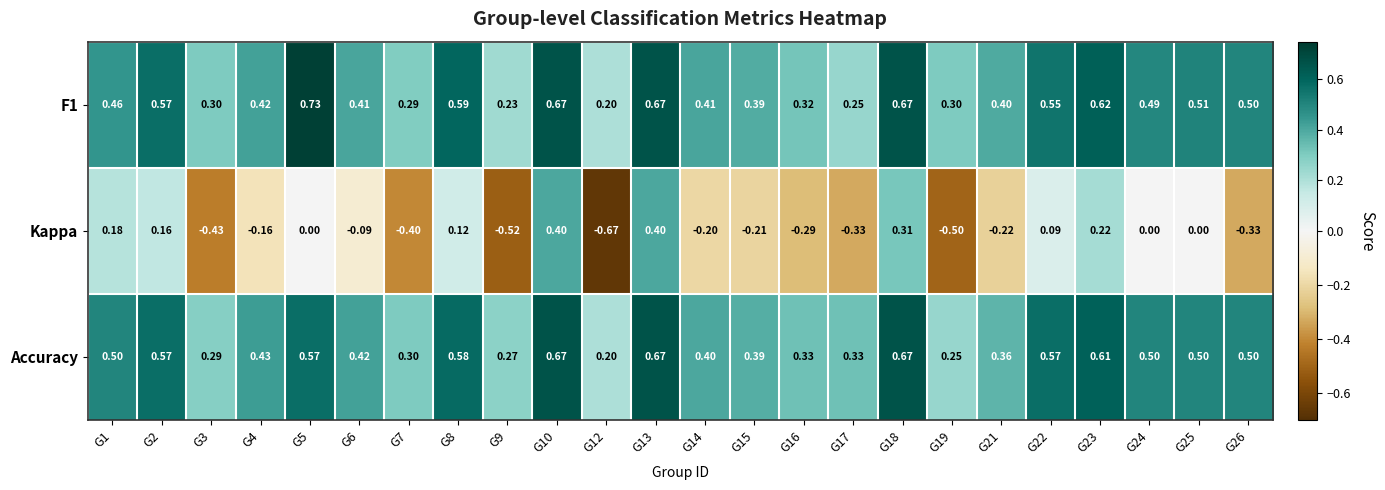

Is the value of Kappa at G4 greater than the value of Accuracy at G19?

No